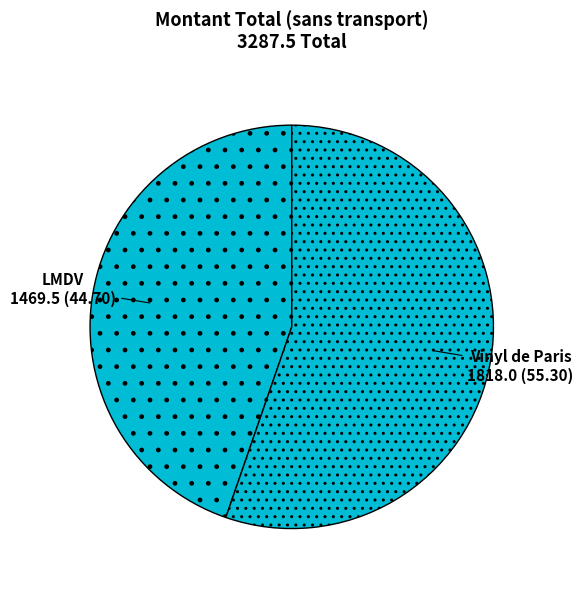

Rank the categories by value from highest to lowest.

Vinyl de Paris, LMDV